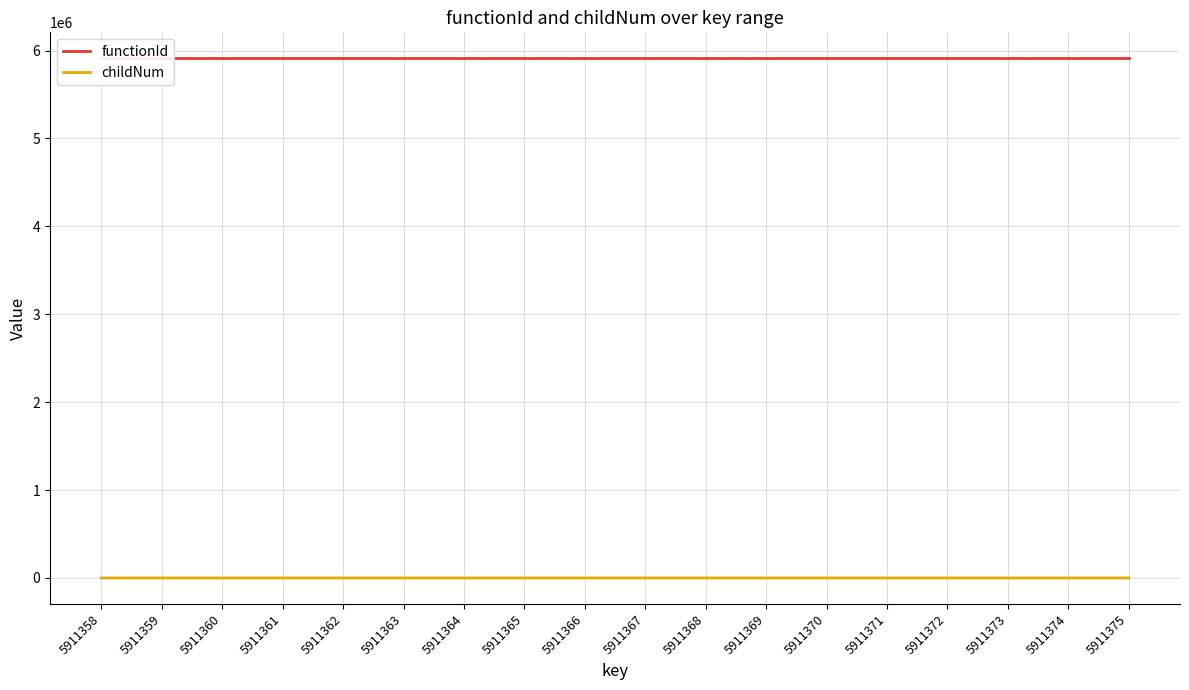

At which category does childNum reach its first local peak?

5911365